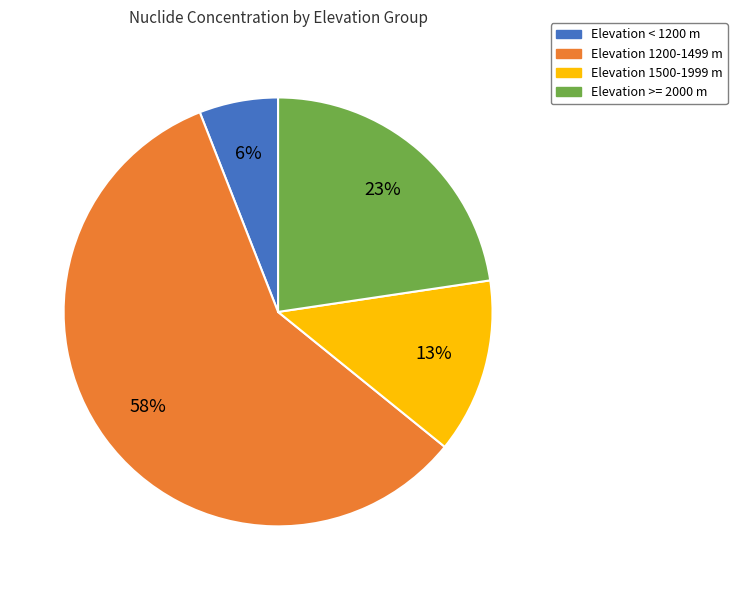

How many segments does this pie chart have?

4